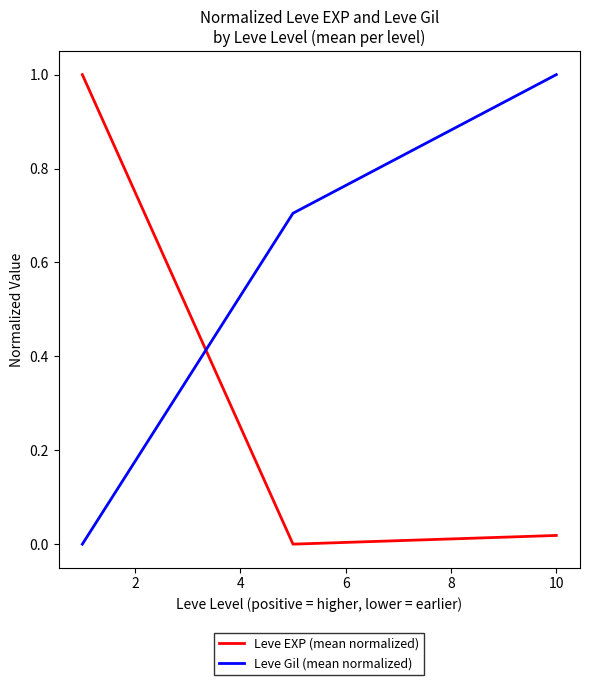

Rank the series by their average value, from lowest to highest.

Leve EXP (mean normalized), Leve Gil (mean normalized)